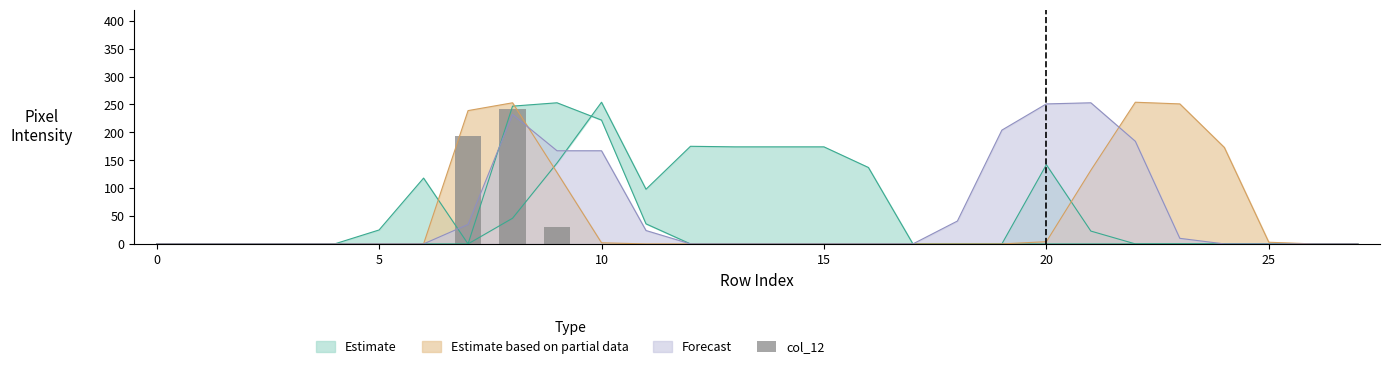

Is it true that Forecast equals 0 at 25?

True